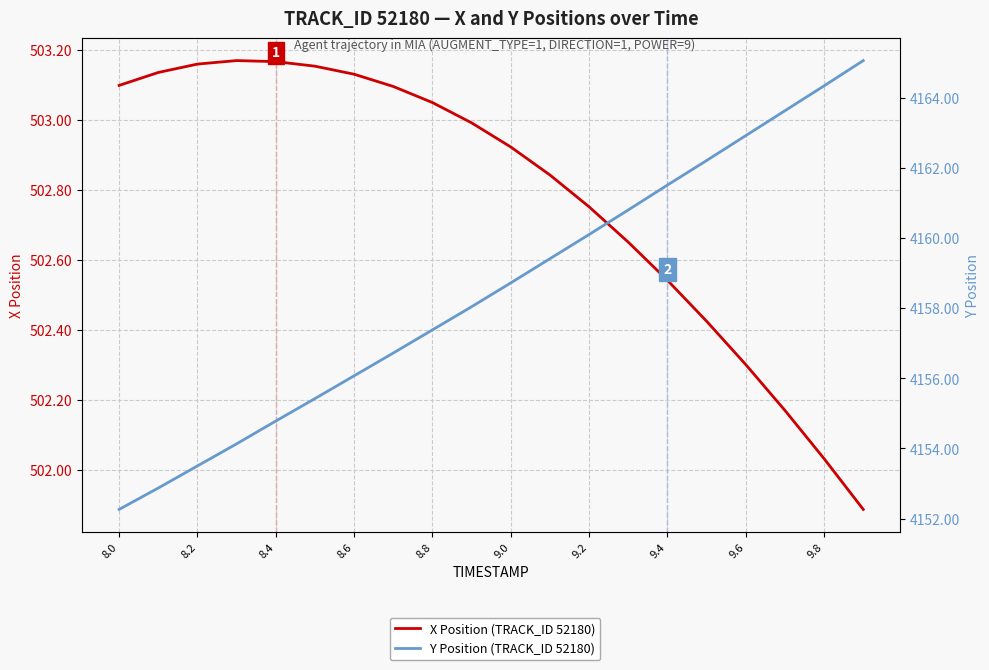

What is the average value of the Y Position (TRACK_ID 52180) series?

4158.5